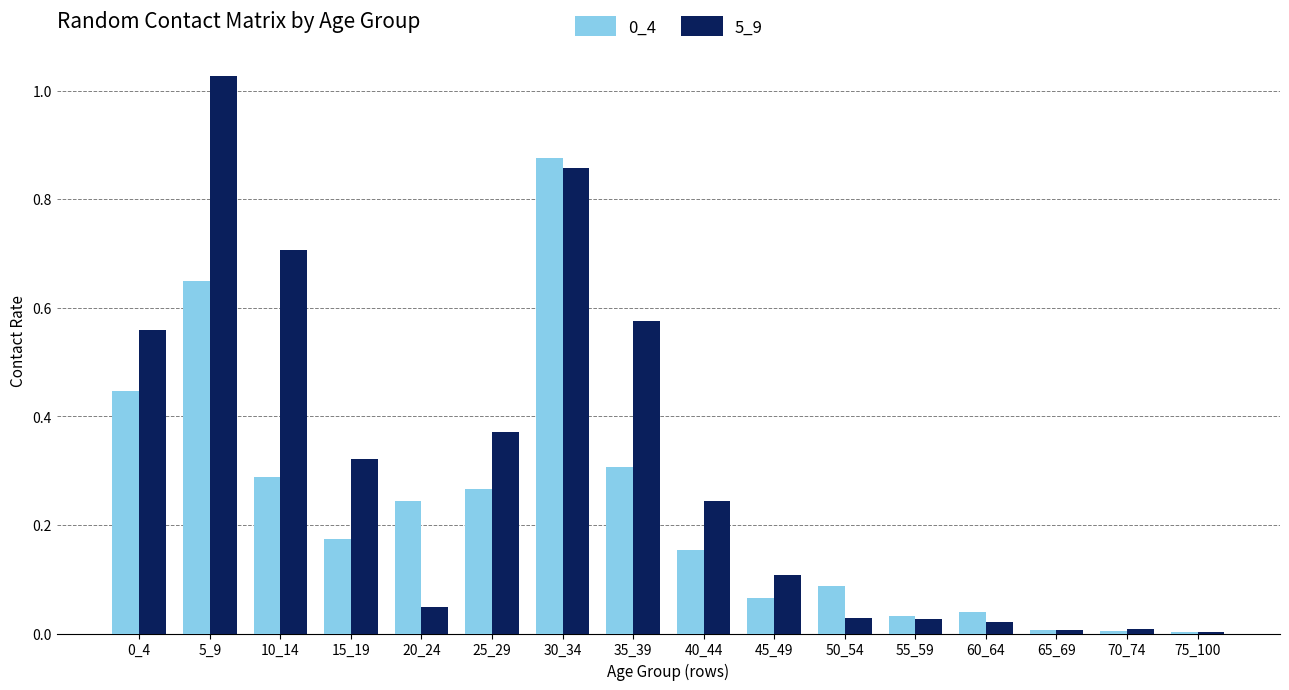

The 0_4 series shows 0.0 at 75_100. True or false?

True